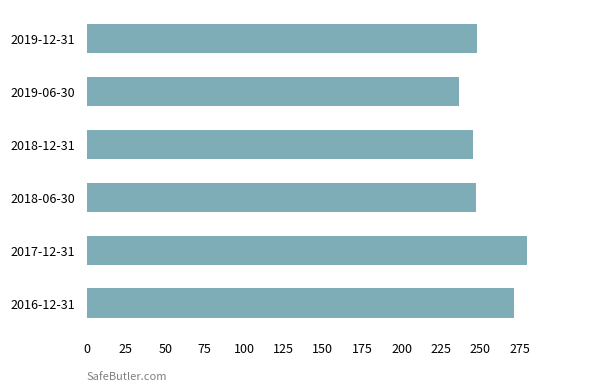

What is the difference between the second highest and minimum values?

35.1